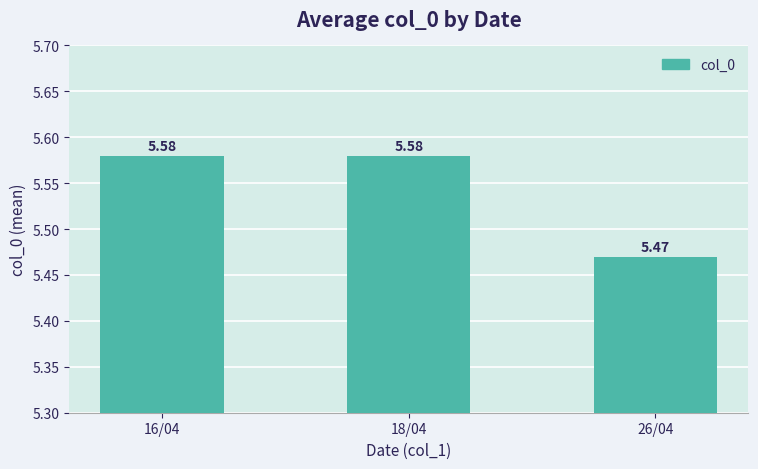

At which category does the chart reach its minimum across all series?

26/04